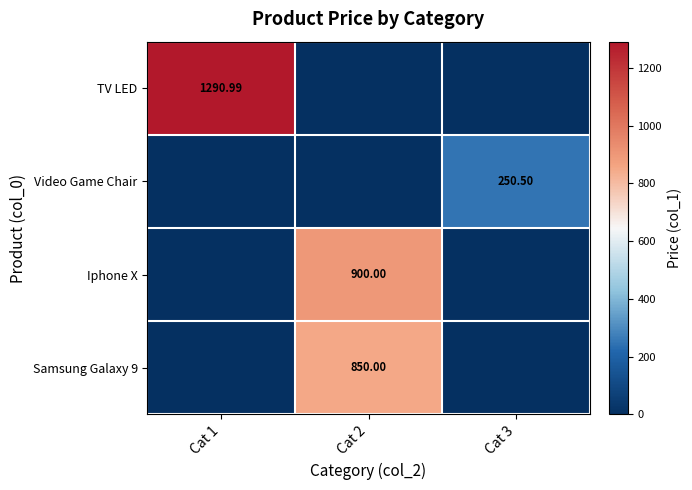

At Cat 1, list the series in order from largest to smallest.

TV LED, Video Game Chair, Iphone X, Samsung Galaxy 9